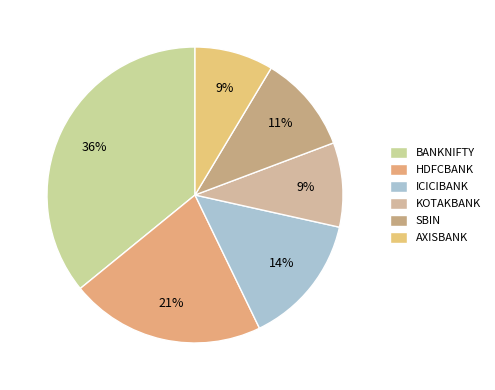

To the nearest percent, what is the average slice percentage?

17%